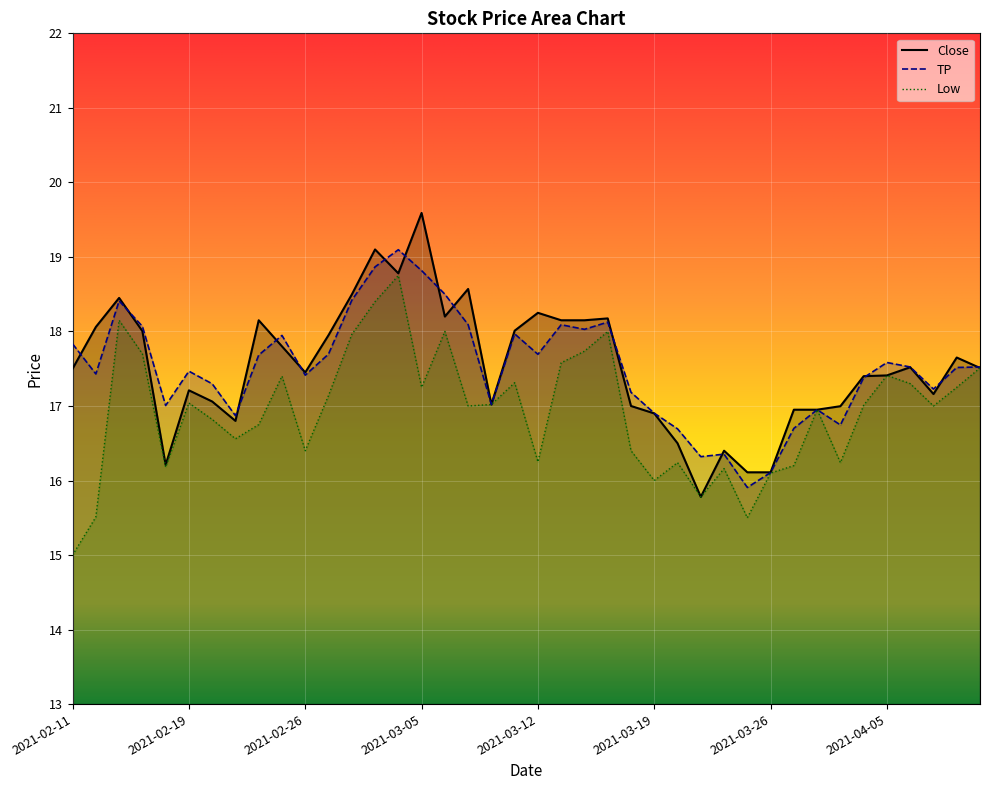

True or false: Low has a value of 17.4 at 2021-02-25.

True